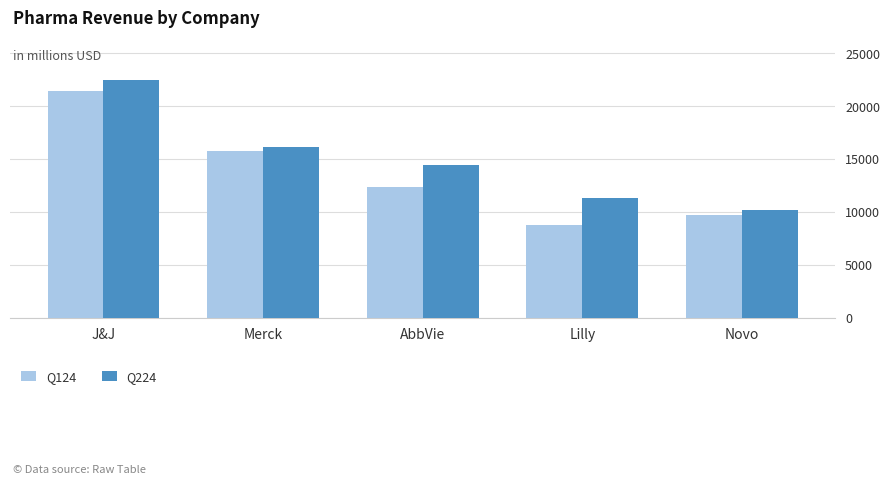

What is the value of the Q124 bar at the 4th from the left?

8768.0